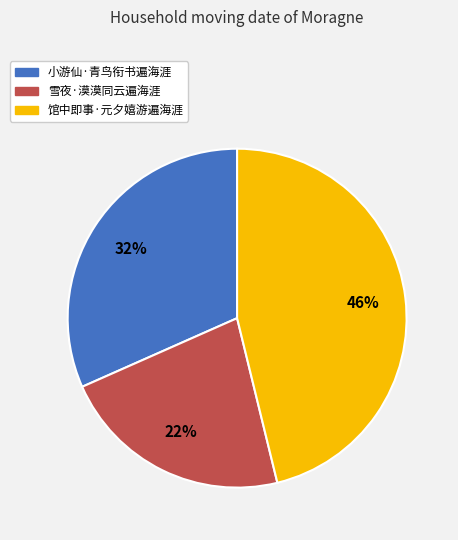

To the nearest percent, what is the combined percentage of 小游仙·青鸟衔书遍海涯 and 雪夜·漠漠同云遍海涯?

54%